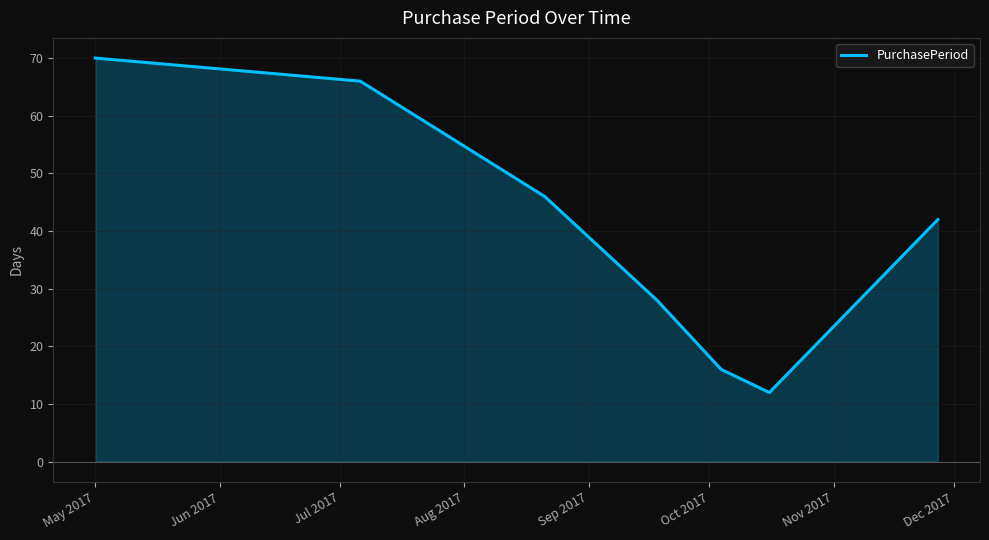

What is the difference between the second highest and second lowest values?

50